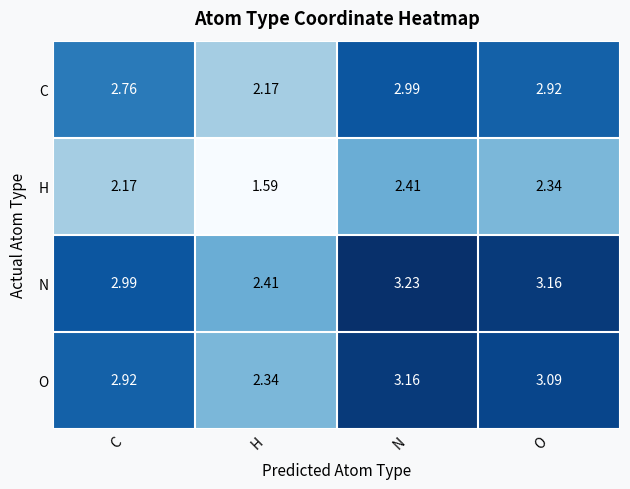

At which category is the sum across all series the highest?

N